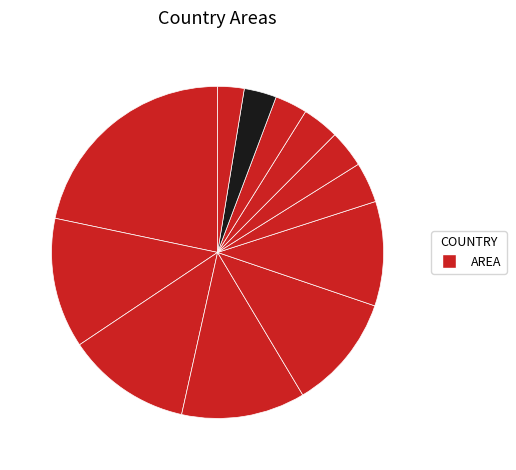

Count the number of slices in the pie.

12